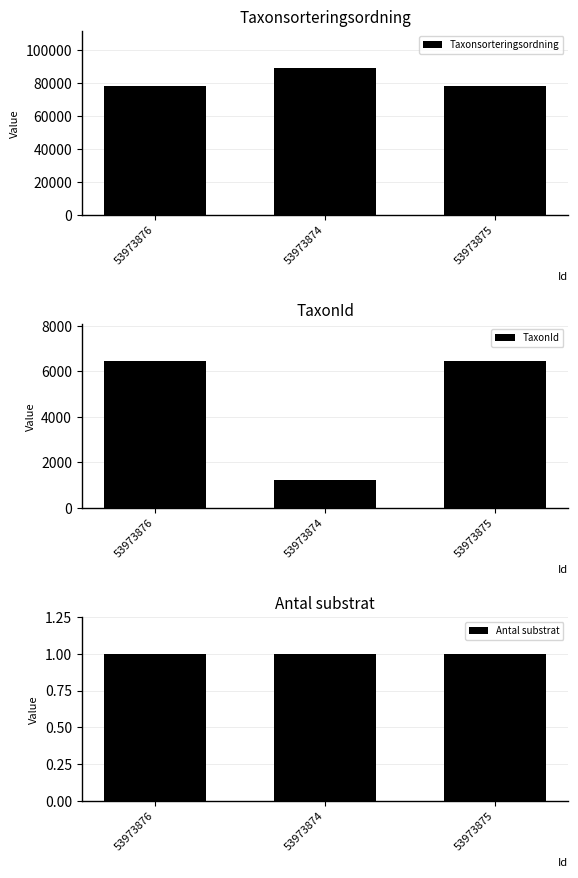

True or false: TaxonId has a value of 2476 at 53973876.

False